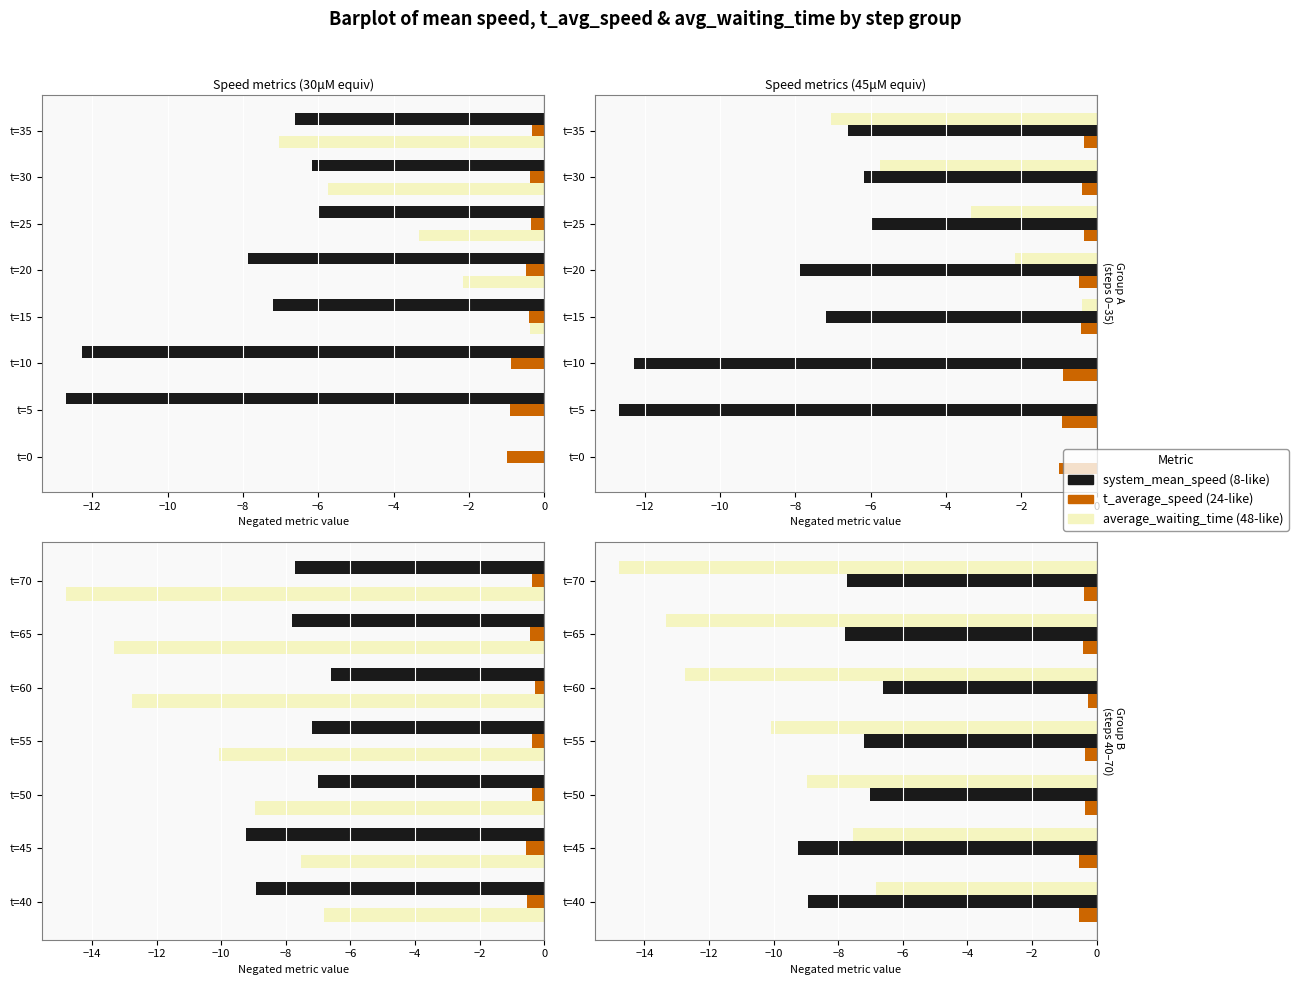

Which series has the widest spread of values?

average_waiting_time